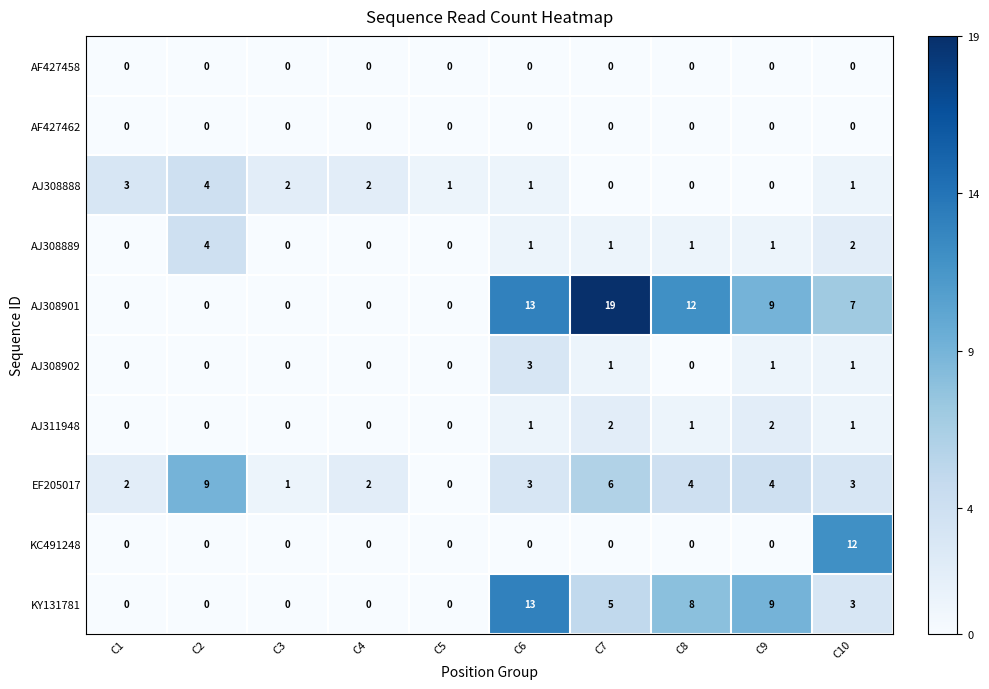

How many series are shown in this chart?

10